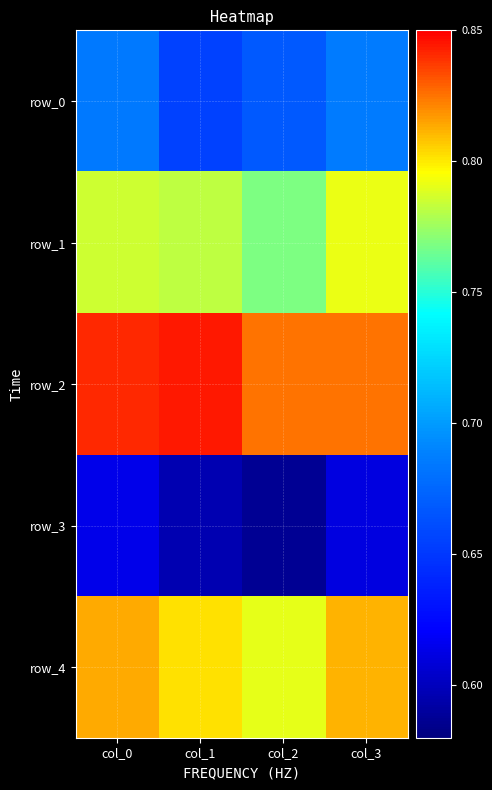

Reading right to left, what are all the values shown in this chart?

row_0: 0.7	0.7	0.7	0.7
row_1: 0.8	0.8	0.8	0.8
row_2: 0.8	0.8	0.8	0.8
row_3: 0.6	0.6	0.6	0.6
row_4: 0.8	0.8	0.8	0.8